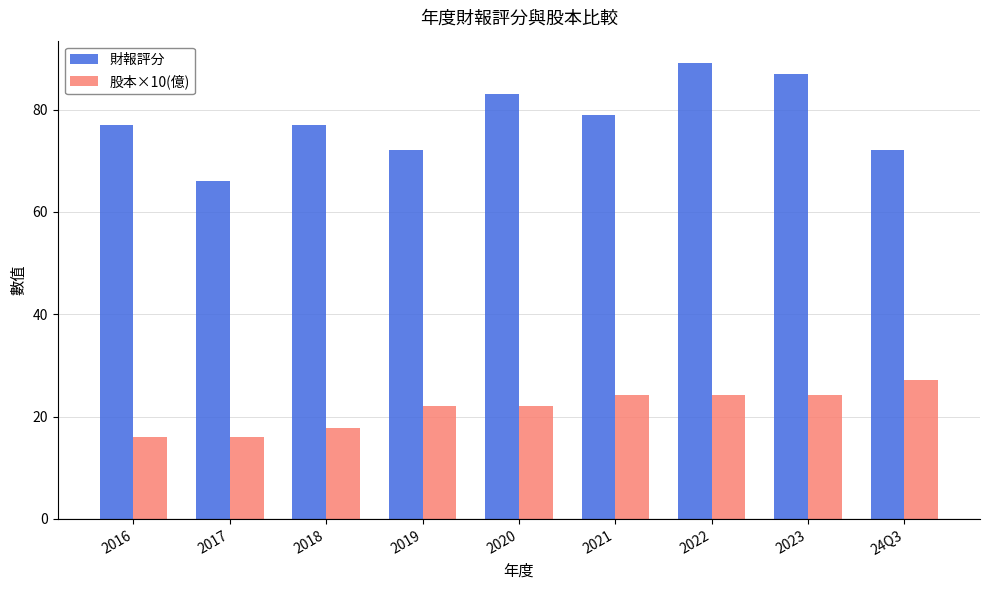

Is the value of 財報評分 at 2019 greater than the value of 股本×10(億) at 2023?

Yes